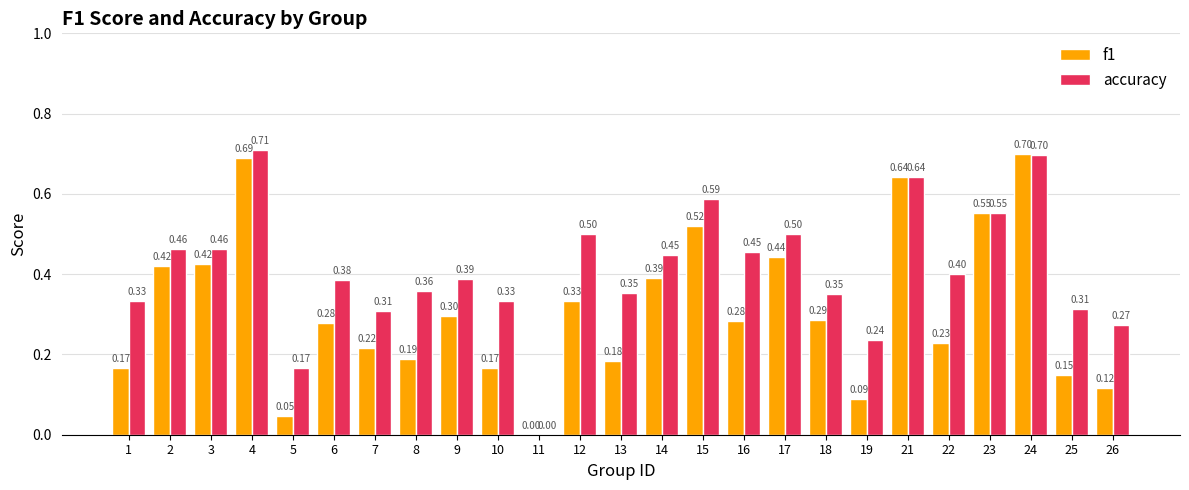

The accuracy series shows 0.0 at 5. True or false?

False